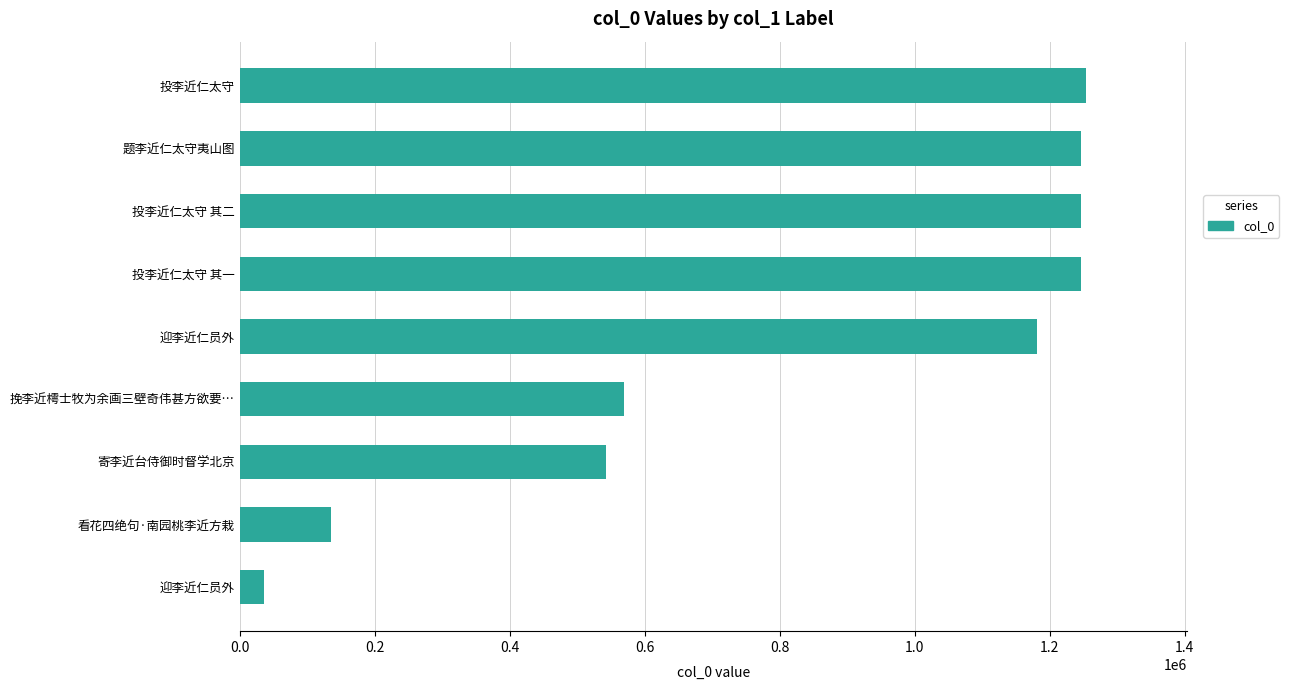

How many bars are there in total?

9